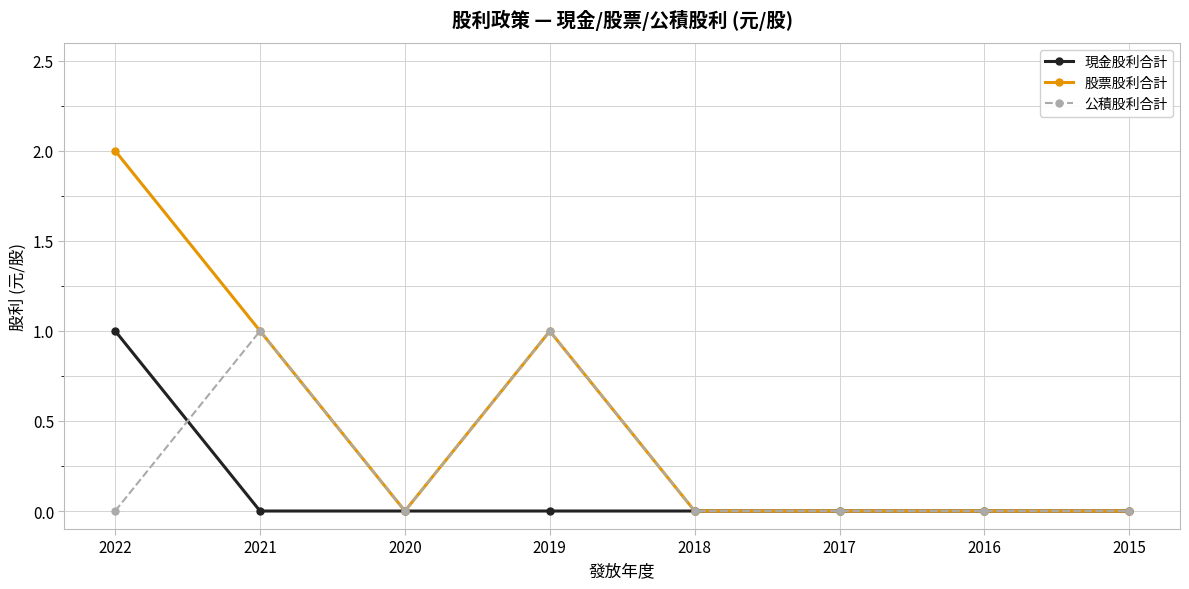

Which series has the widest spread of values?

股票股利合計